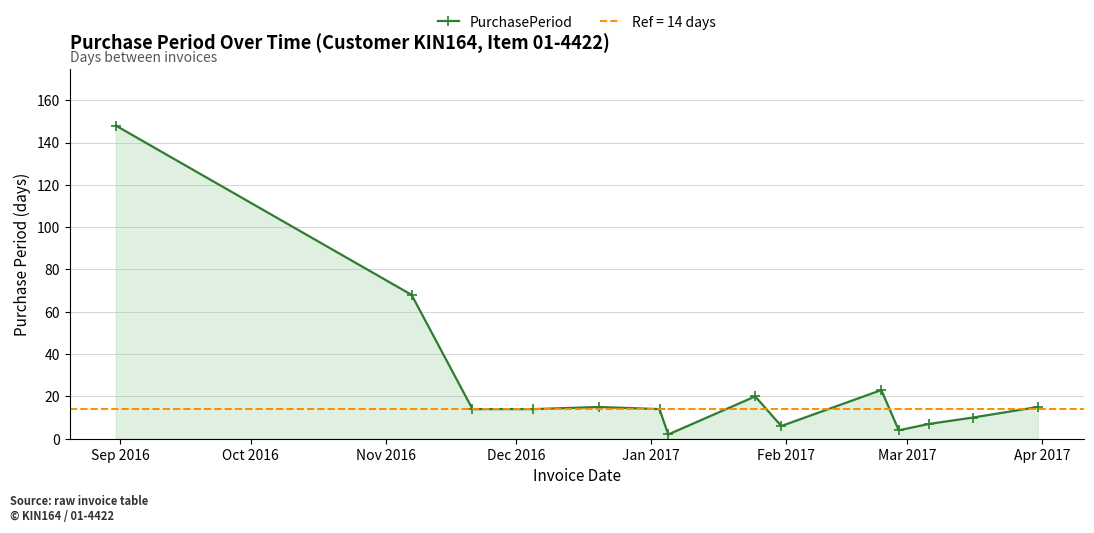

True or false: there are more than 0 points higher than both neighbors.

True